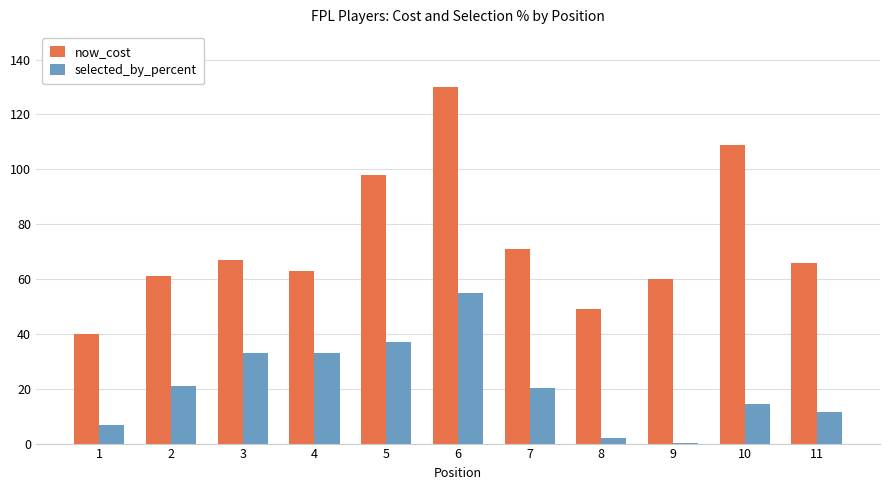

Between 4 and 9, which series saw the biggest shift?

selected_by_percent